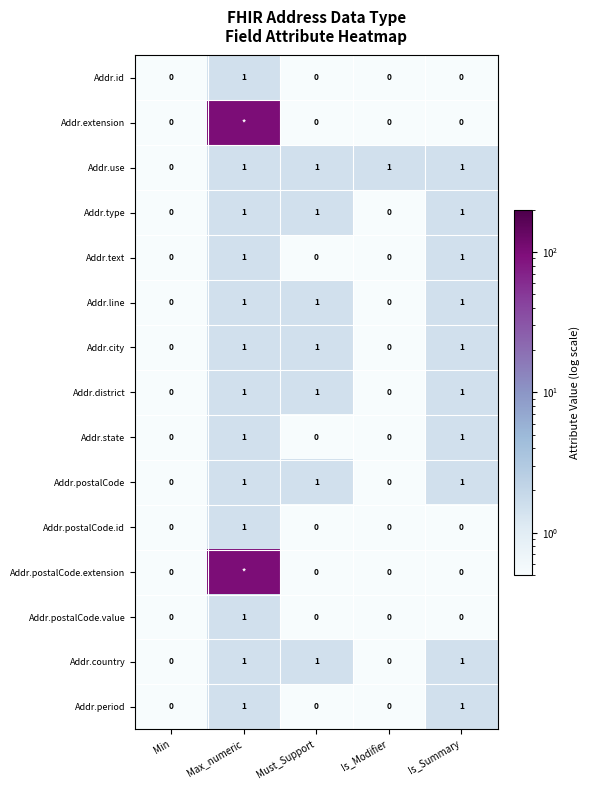

At which category is the sum across all series the highest?

Max_numeric